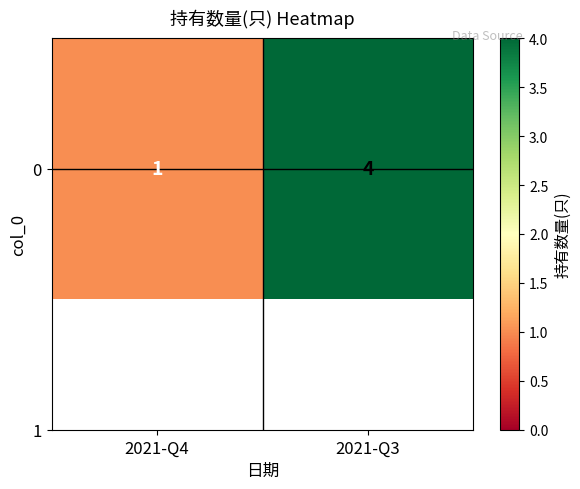

Count the number of categories in the chart.

2